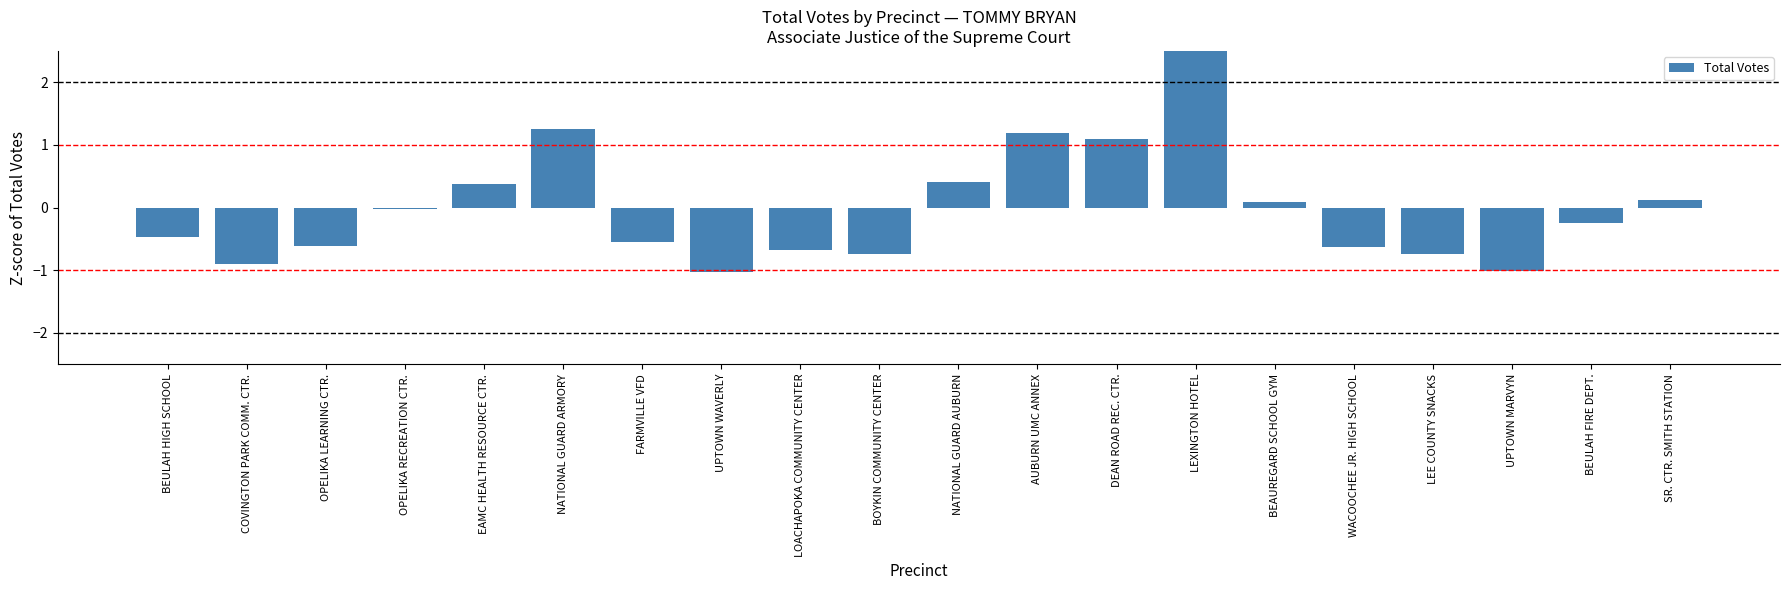

Rank the categories by value from lowest to highest.

UPTOWN WAVERLY, UPTOWN MARVYN, COVINGTON PARK COMM. CTR., BOYKIN COMMUNITY CENTER, LEE COUNTY SNACKS, LOACHAPOKA COMMUNITY CENTER, WACOOCHEE JR. HIGH SCHOOL, OPELIKA LEARNING CTR., FARMVILLE VFD, BEULAH HIGH SCHOOL, BEULAH FIRE DEPT., OPELIKA RECREATION CTR., BEAUREGARD SCHOOL GYM, SR. CTR. SMITH STATION, EAMC HEALTH RESOURCE CTR., NATIONAL GUARD AUBURN, DEAN ROAD REC. CTR., AUBURN UMC ANNEX, NATIONAL GUARD ARMORY, LEXINGTON HOTEL